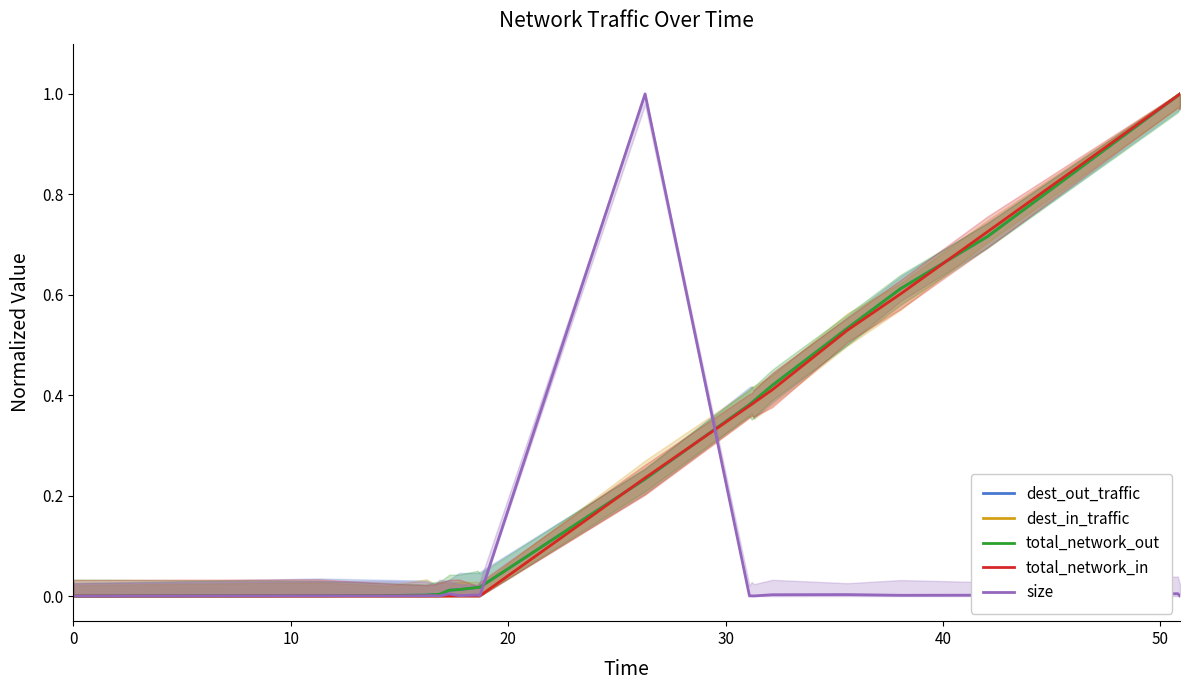

What are all the series names shown in the legend?

dest_out_traffic, dest_in_traffic, total_network_out, total_network_in, size